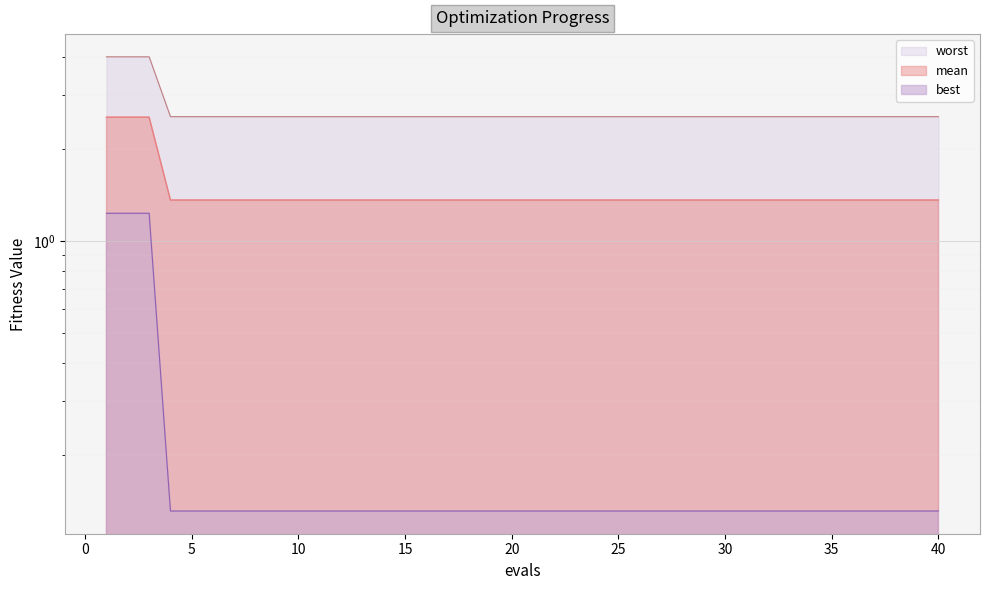

What is the value of the mean point at the 13th from the left?

1.4